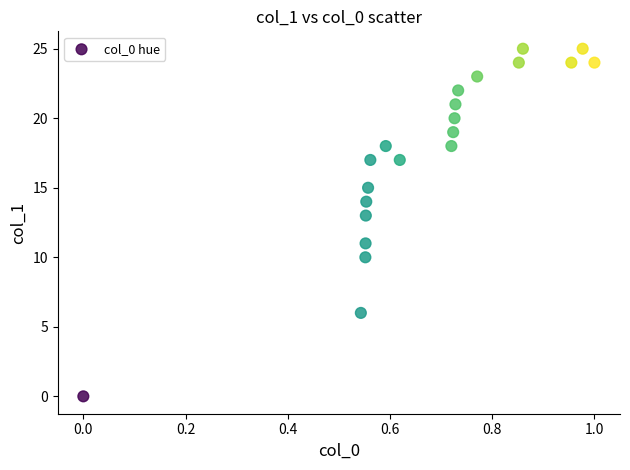

What is the range of Y values (max minus min)?

25